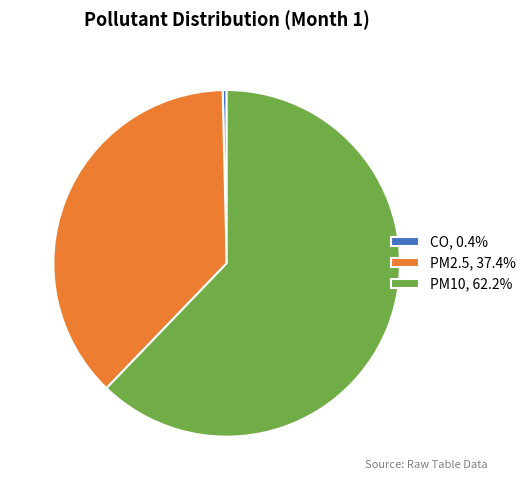

Rank the categories by value from highest to lowest.

PM10, PM2.5, CO